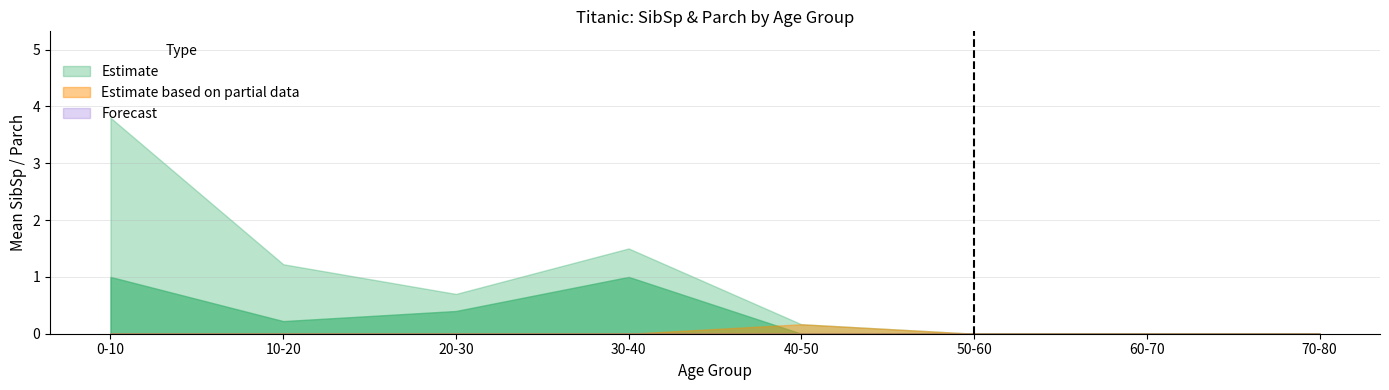

Rank the series by their maximum value, from lowest to highest.

Forecast, Parch, SibSp